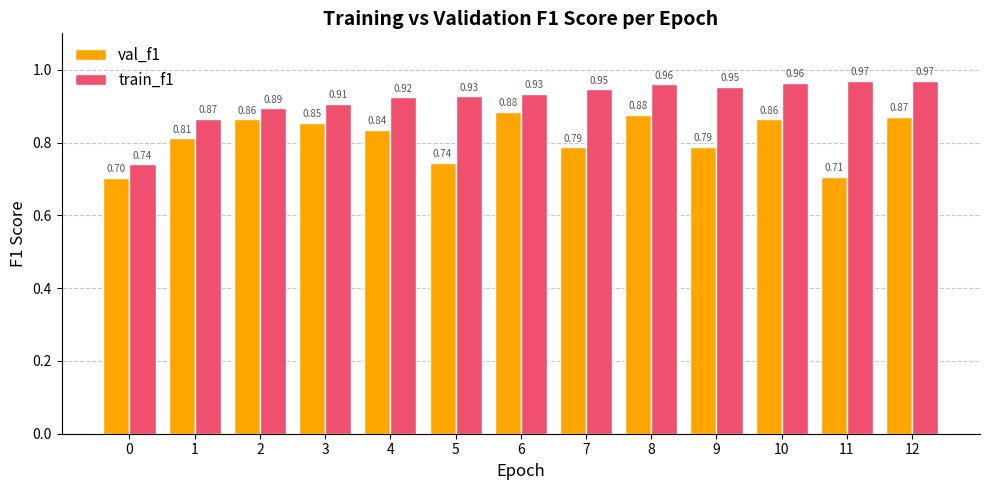

Which series changed the most between 2 and 5?

val_f1